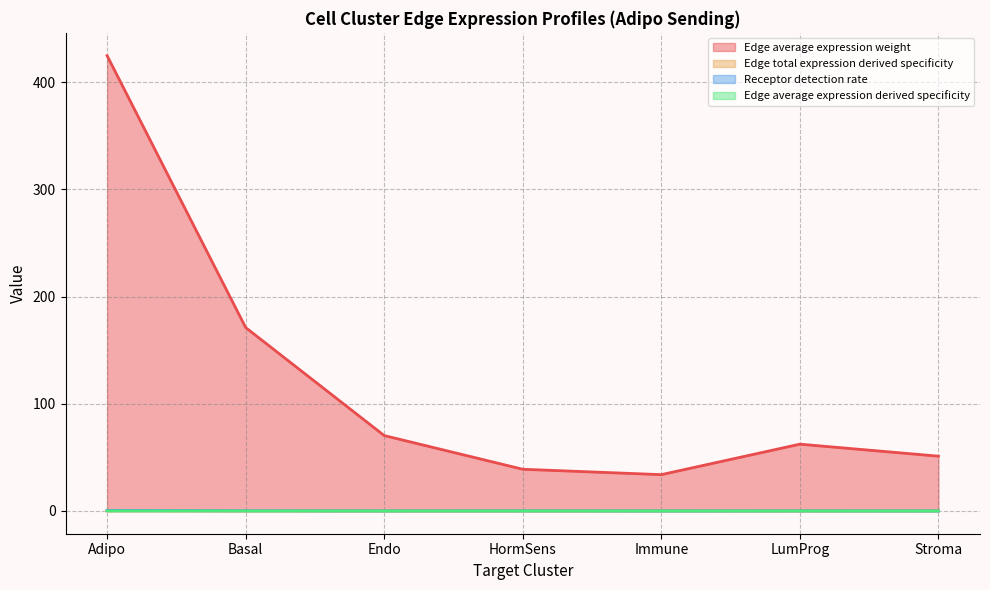

Reading left to right, what are all the values shown in this chart?

Edge average expression weight: Adipo=424.9	Basal=171.2	Endo=70.4	HormSens=38.9	Immune=33.9	LumProg=62.3	Stroma=51.1
Edge total expression derived specificity: Adipo=0.1	Basal=0.0	Endo=0.0	HormSens=0.0	Immune=0.0	LumProg=0.0	Stroma=0.0
Receptor detection rate: Adipo=0.5	Basal=0.2	Endo=0.1	HormSens=0.1	Immune=0.0	LumProg=0.1	Stroma=0.0
Edge average expression derived specificity: Adipo=0.0	Basal=0.0	Endo=0.0	HormSens=0.0	Immune=0.0	LumProg=0.0	Stroma=0.0